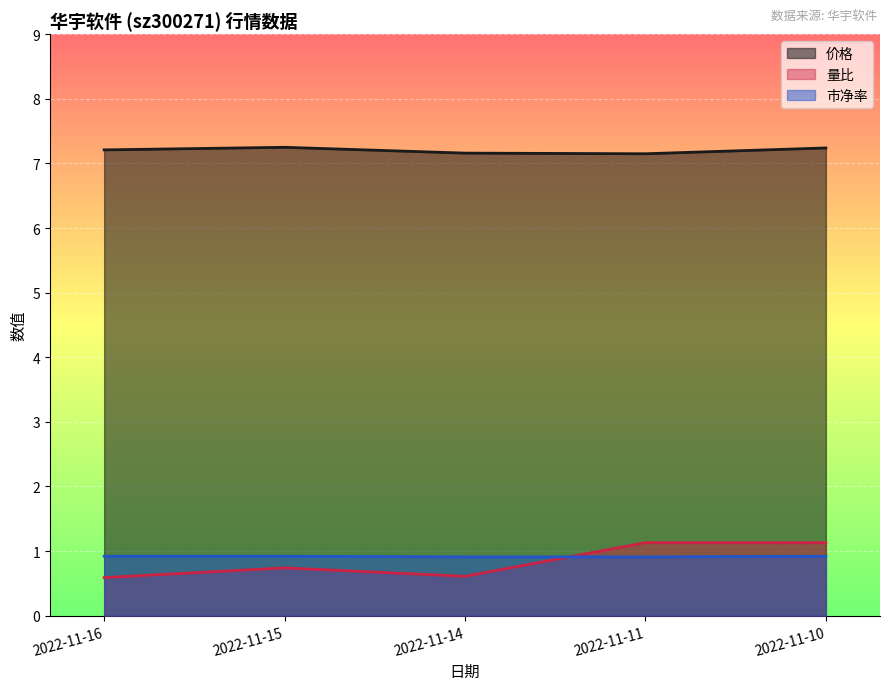

What is the average value of the 量比 series?

0.8